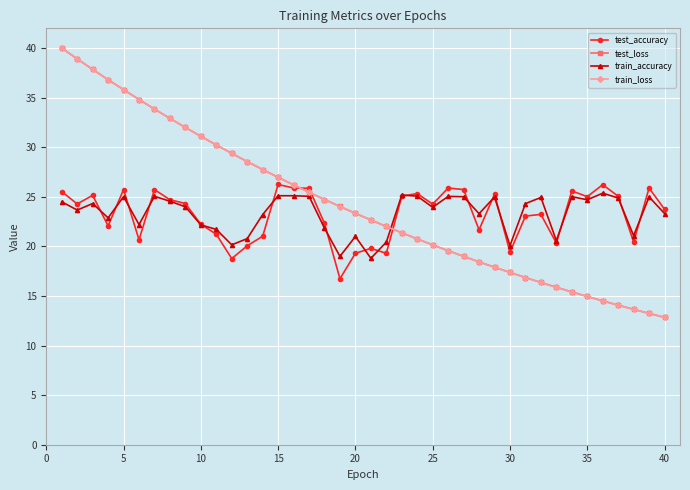

What is the value of the test_loss point at the 36th from the left?

14.5